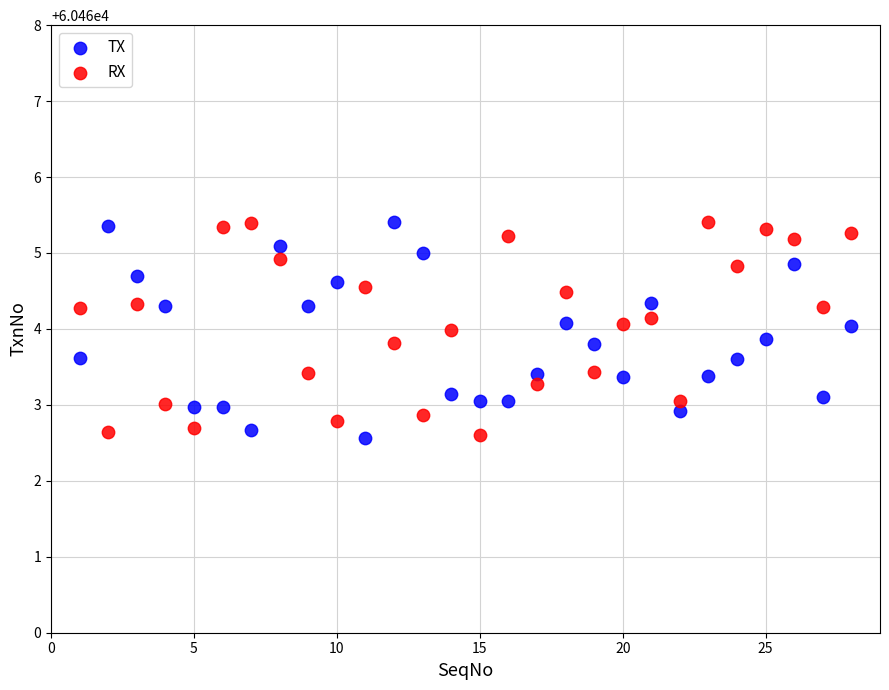

What are all the series names shown in the legend?

TX, RX